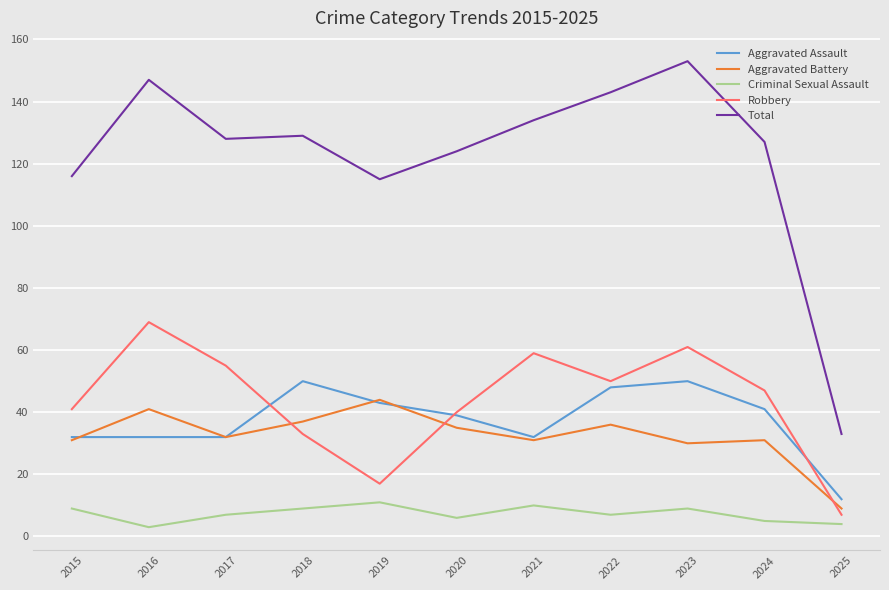

What is the difference between the Total values at 2024 and 2020?

3